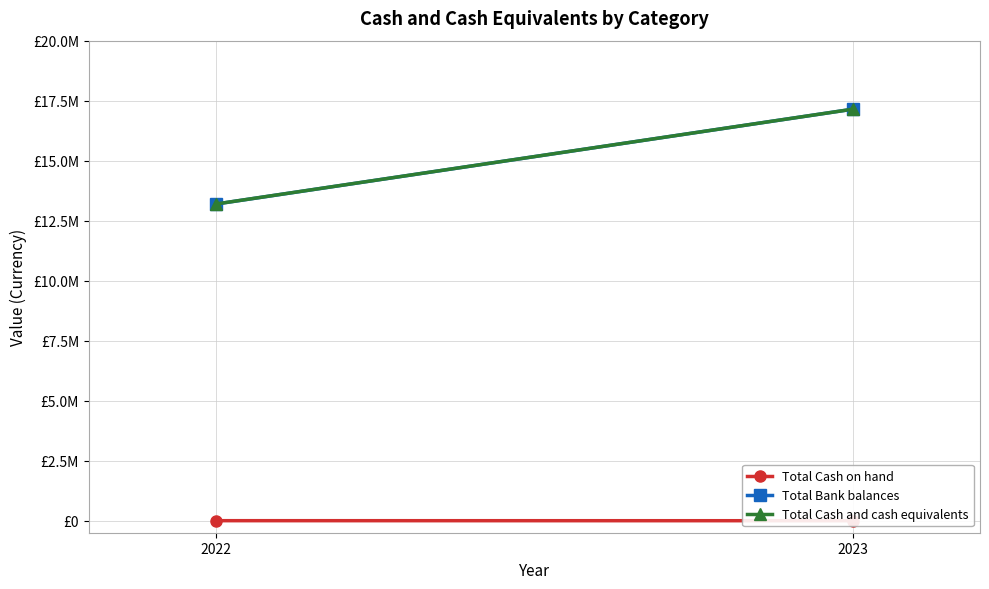

The value of Total Cash on hand at 2022 is 2234. True or false?

False